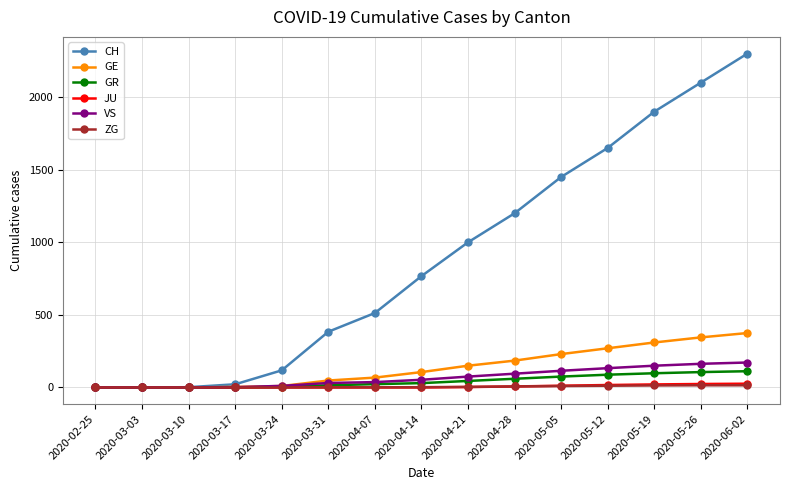

Does the chart display data point markers on the line(s)?

Yes